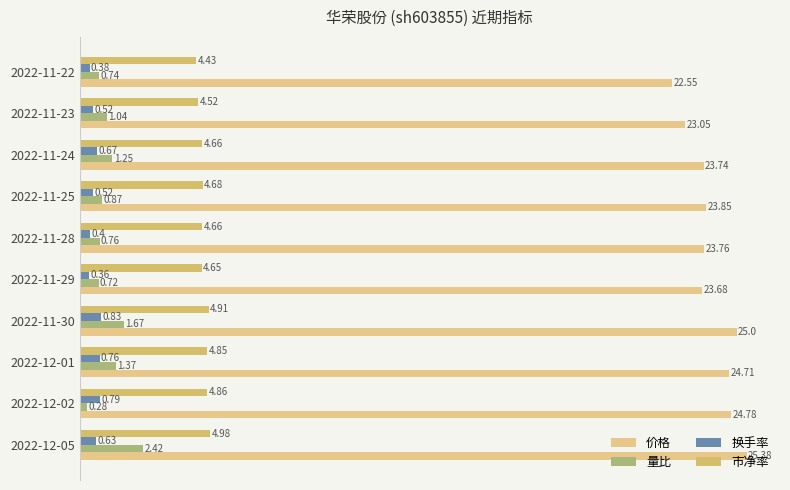

At how many categories does at least one series exceed 18?

10